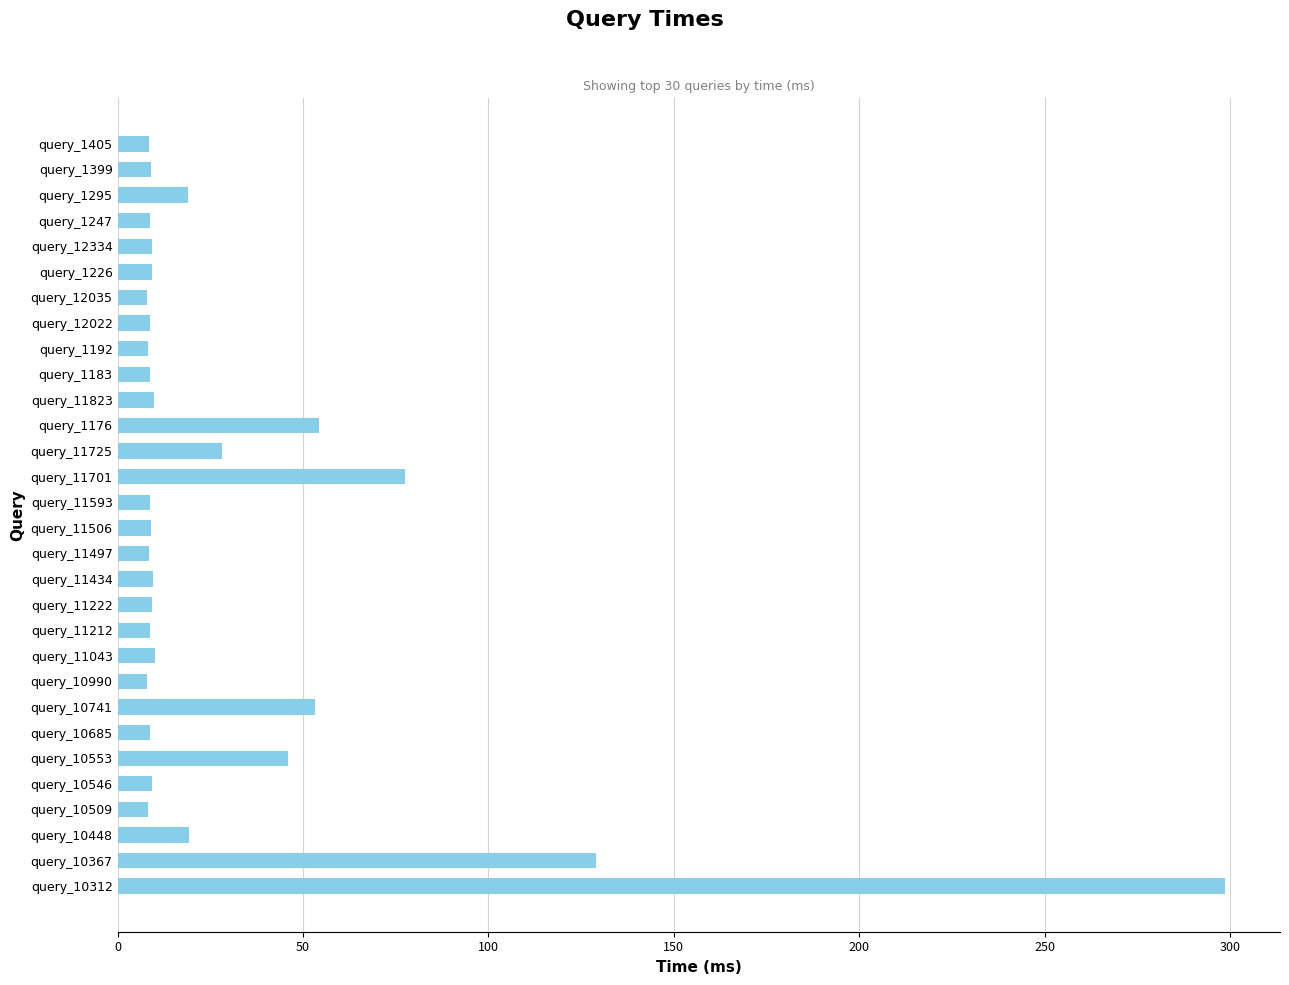

What is the difference between the maximum and minimum values?

290.6